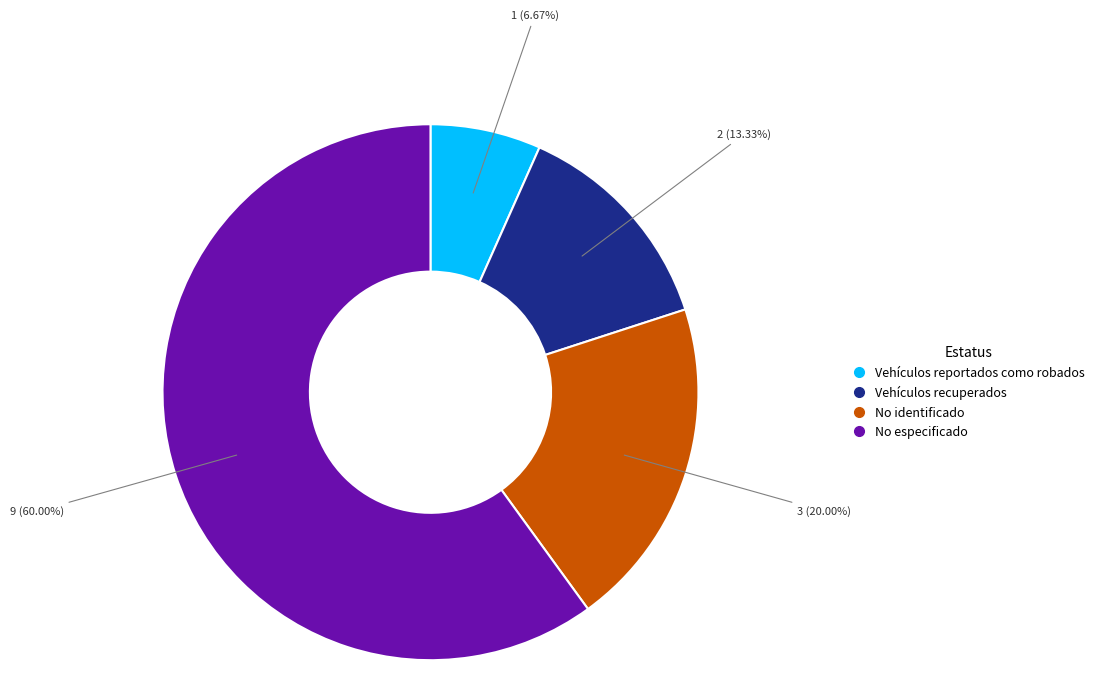

Rank the categories by value from lowest to highest.

Vehículos reportados como robados, Vehículos recuperados, No identificado, No especificado